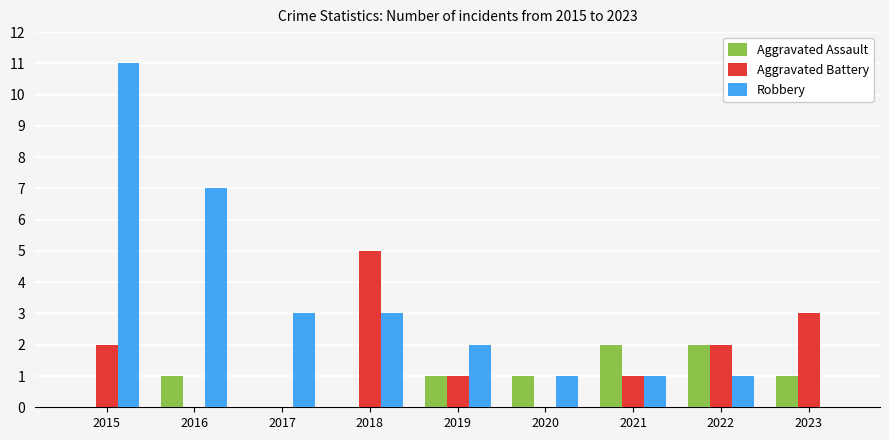

How many categories are shown in the chart?

9